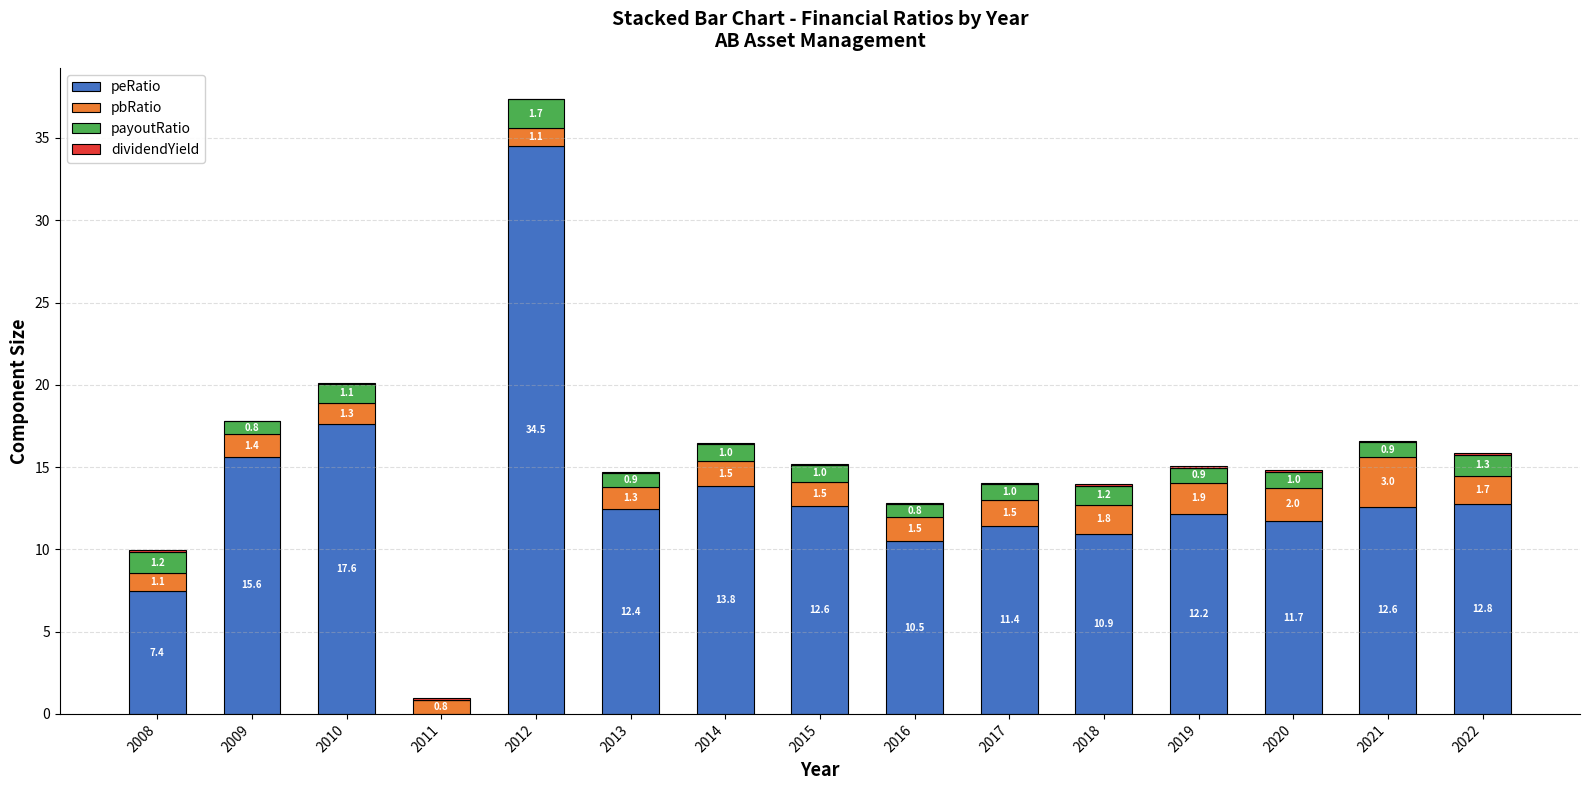

What is the maximum value for peRatio?

34.5